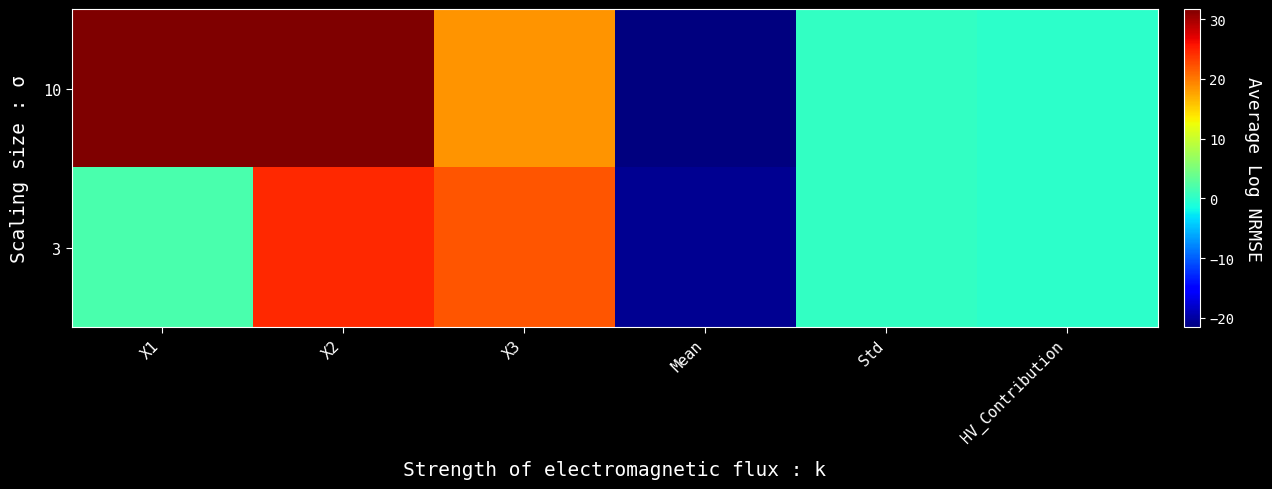

List the series in order of their overall mean, highest first.

10, 3